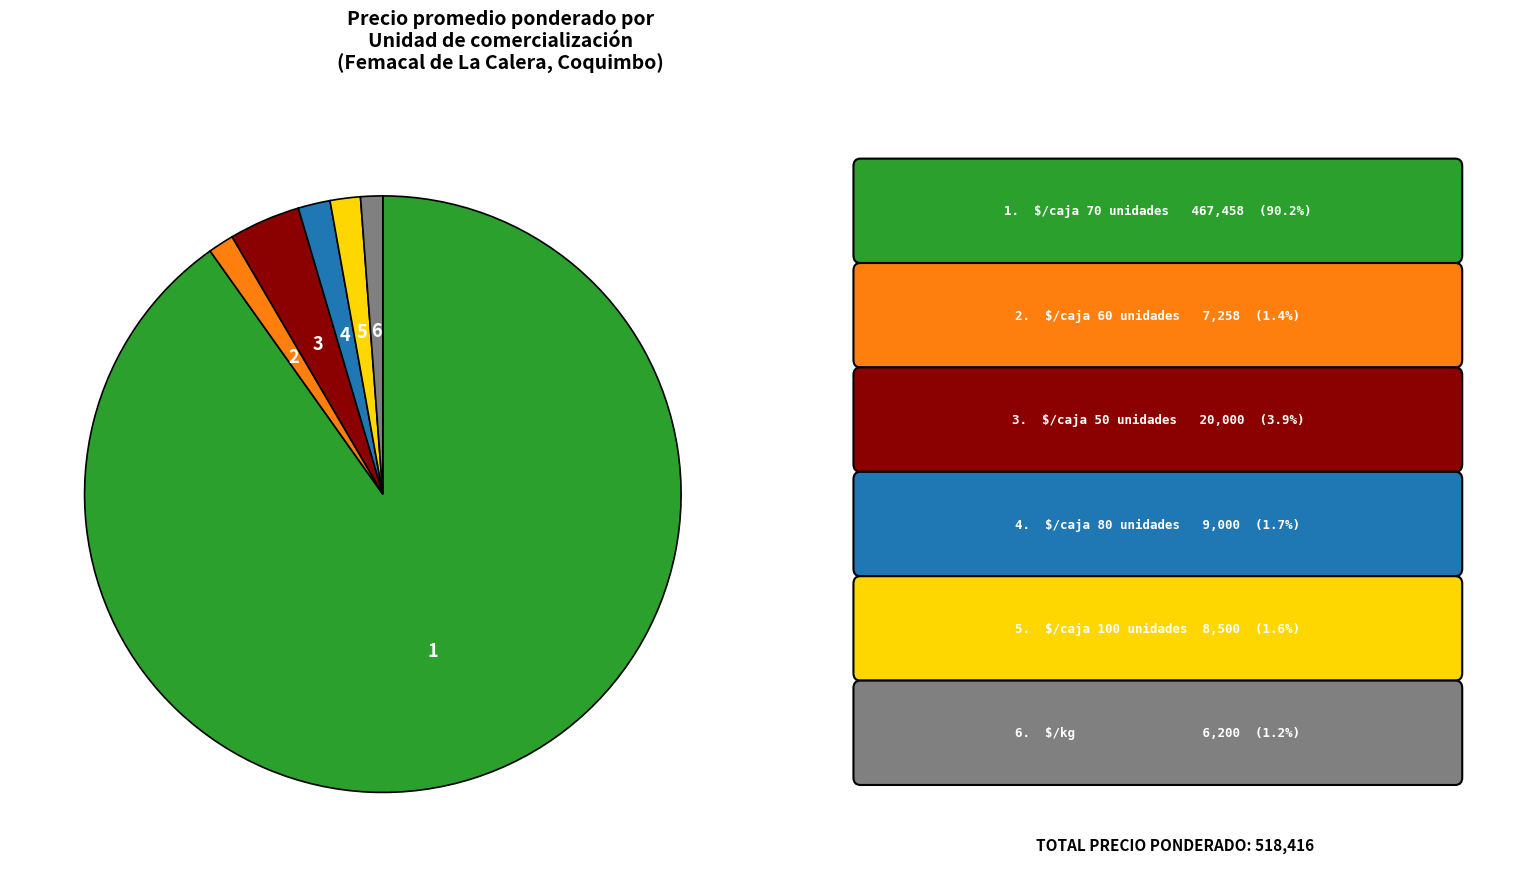

Is there a majority slice in this chart?

Yes